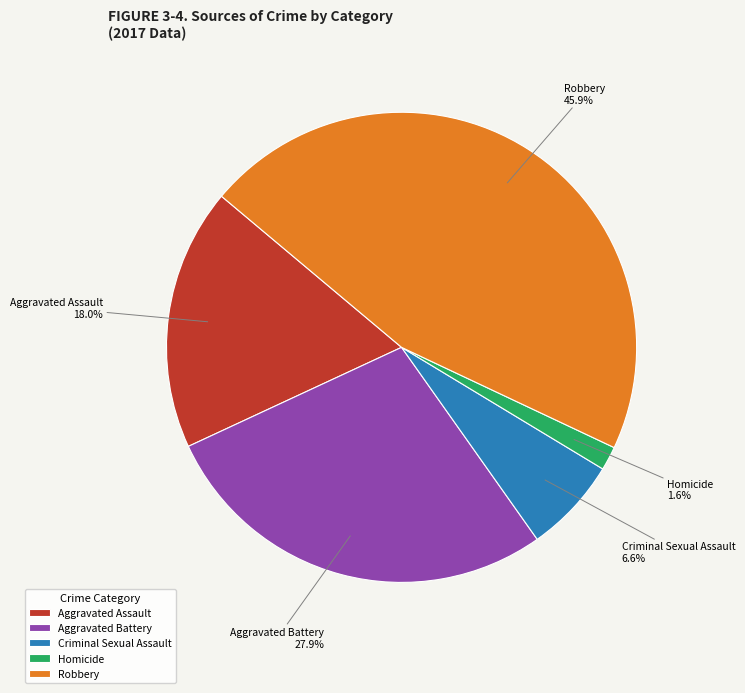

Which has a higher value, Homicide or Aggravated Assault?

Aggravated Assault